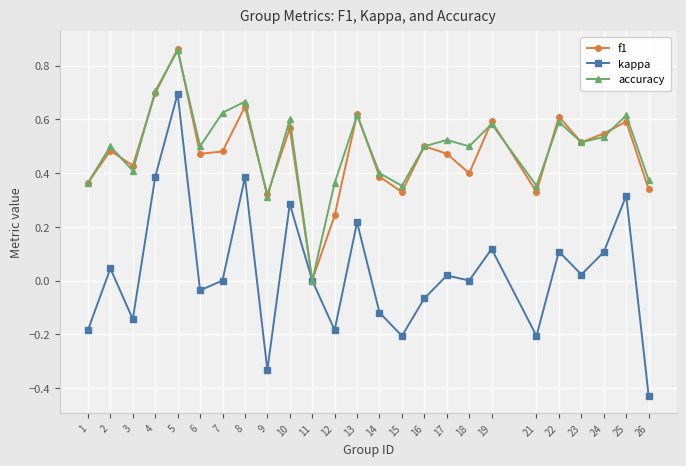

At which category does the chart reach its peak across all series?

5